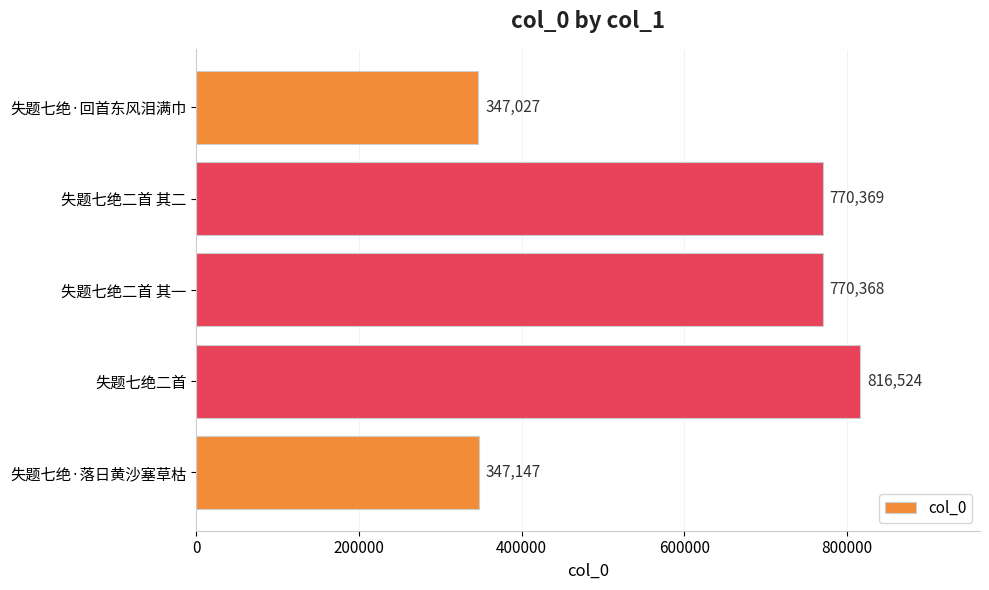

What is the difference between the second highest and second lowest values?

423222